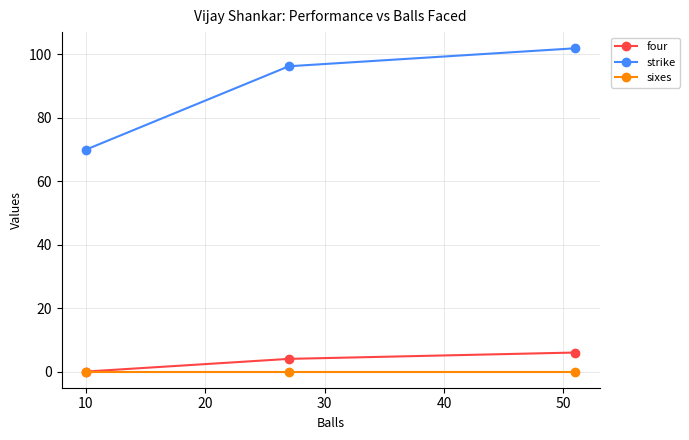

What is the maximum value shown in the chart?

102.0